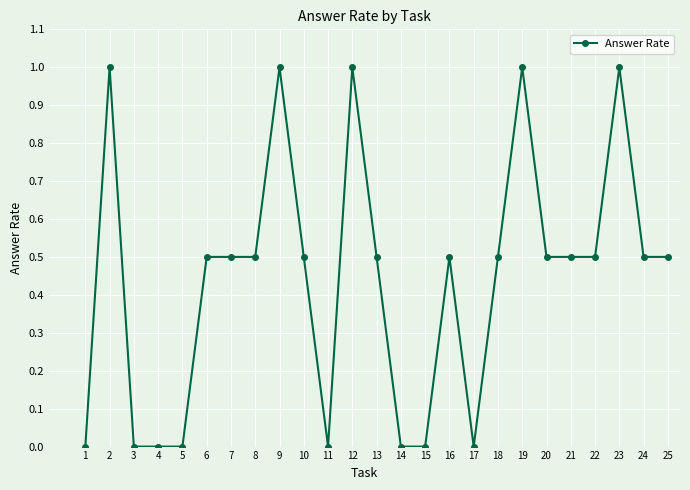

Which has a higher value, 23 or 22?

23